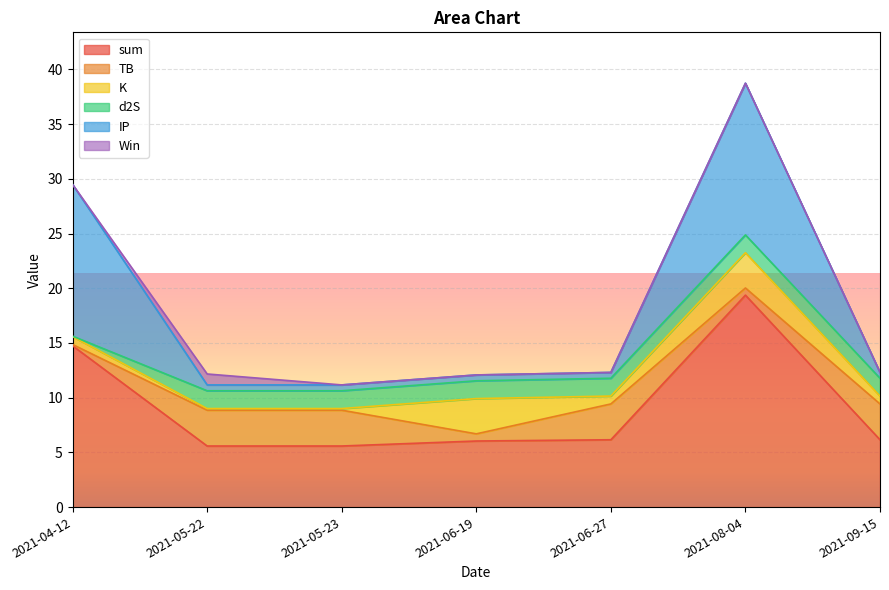

At which label does d2S first exceed 1?

2021-05-22